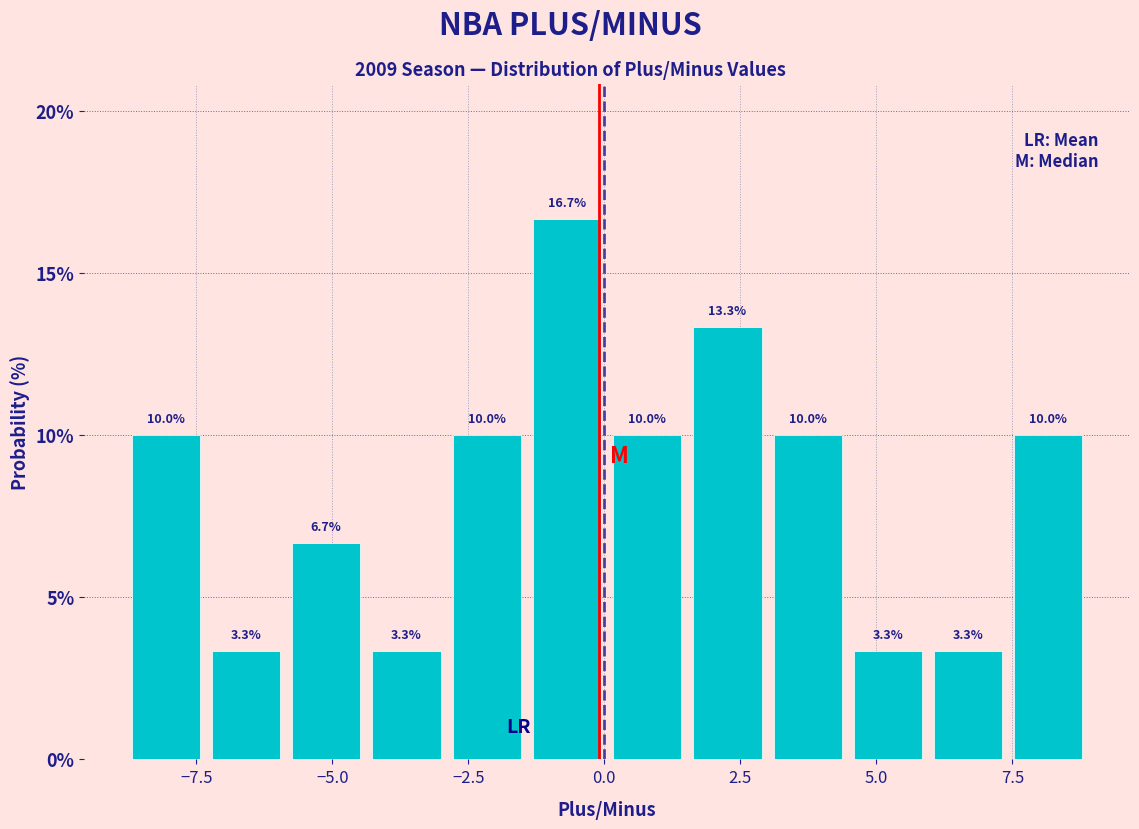

Around what value on the x-axis is the tallest bar? Give the approximate position of its centre, as read against the axis.

-0.5